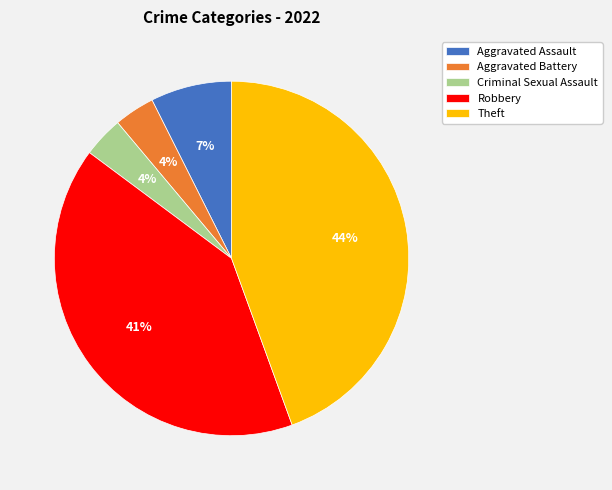

Is it true that Robbery is 50% of the pie?

False